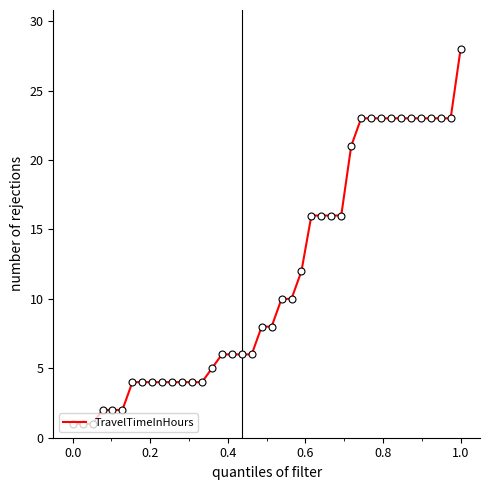

Does the chart have visible grid lines?

No